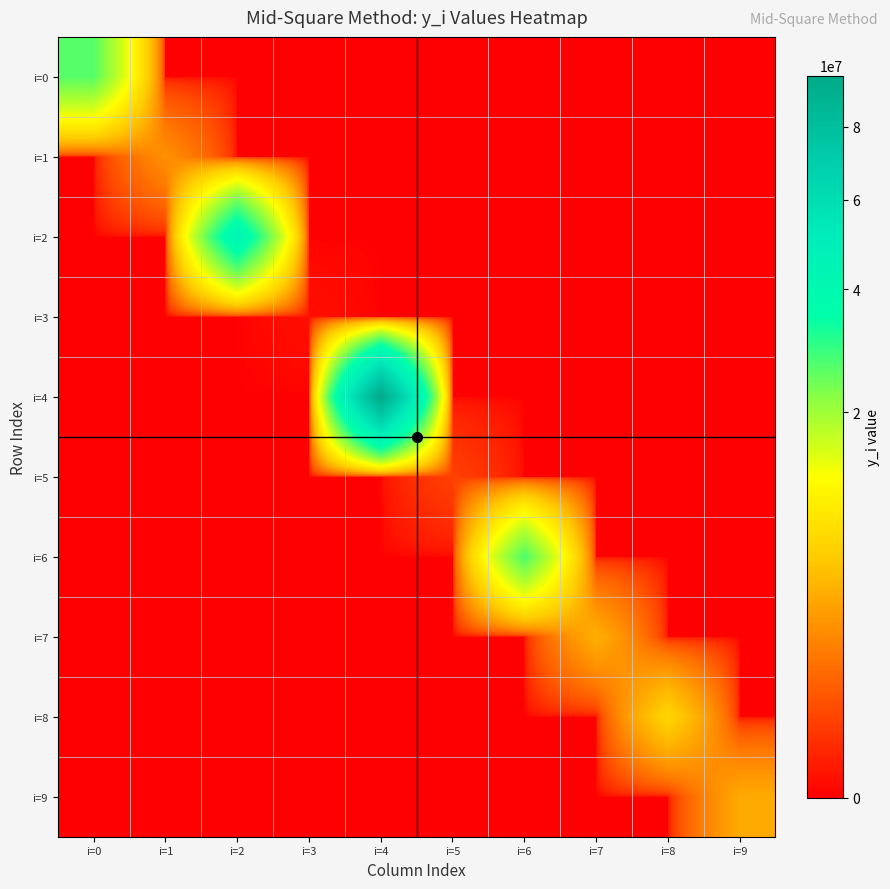

Reading left to right, extract all data points from this chart.

i=0: i=0=26163225	i=1=0	i=2=0	i=3=0	i=4=0	i=5=0	i=6=0	i=7=0	i=8=0	i=9=0
i=1: i=0=0	i=1=2663424	i=2=0	i=3=0	i=4=0	i=5=0	i=6=0	i=7=0	i=8=0	i=9=0
i=2: i=0=0	i=1=0	i=2=44009956	i=3=0	i=4=0	i=5=0	i=6=0	i=7=0	i=8=0	i=9=0
i=3: i=0=0	i=1=0	i=2=0	i=3=9801	i=4=0	i=5=0	i=6=0	i=7=0	i=8=0	i=9=0
i=4: i=0=0	i=1=0	i=2=0	i=3=0	i=4=96059601	i=5=0	i=6=0	i=7=0	i=8=0	i=9=0
i=5: i=0=0	i=1=0	i=2=0	i=3=0	i=4=0	i=5=355216	i=6=0	i=7=0	i=8=0	i=9=0
i=6: i=0=0	i=1=0	i=2=0	i=3=0	i=4=0	i=5=0	i=6=27206656	i=7=0	i=8=0	i=9=0
i=7: i=0=0	i=1=0	i=2=0	i=3=0	i=4=0	i=5=0	i=6=0	i=7=4268356	i=8=0	i=9=0
i=8: i=0=0	i=1=0	i=2=0	i=3=0	i=4=0	i=5=0	i=6=0	i=7=0	i=8=7198489	i=9=0
i=9: i=0=0	i=1=0	i=2=0	i=3=0	i=4=0	i=5=0	i=6=0	i=7=0	i=8=0	i=9=3936256